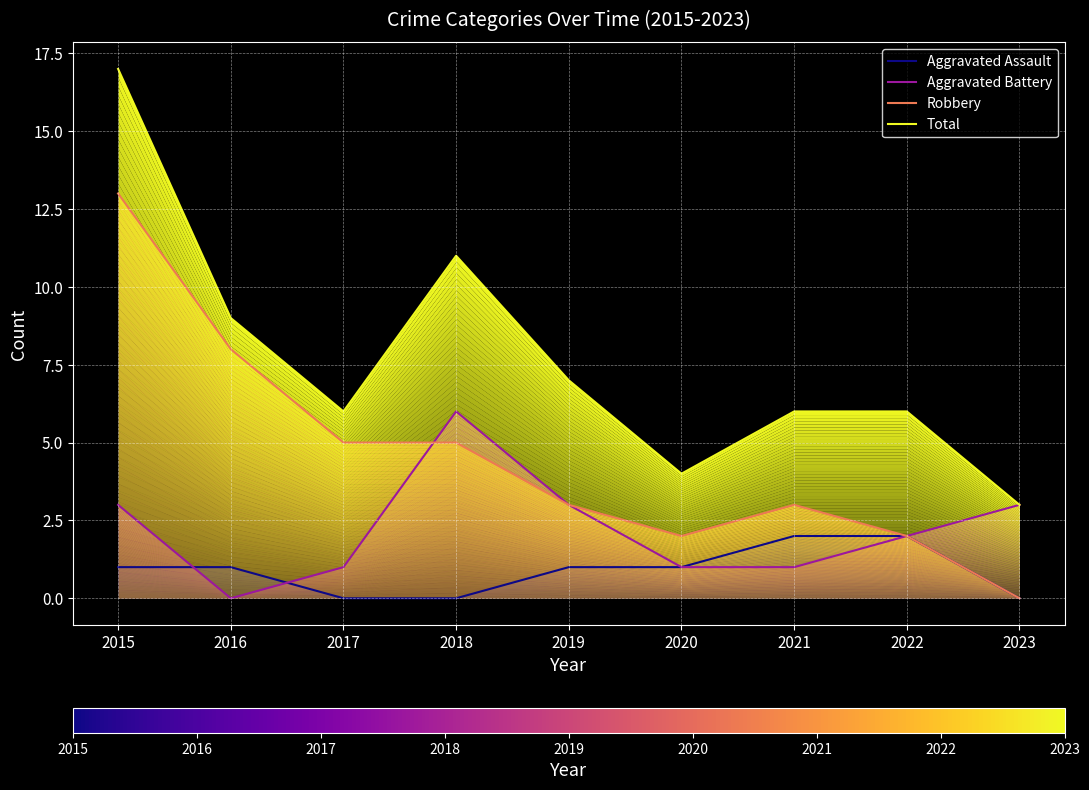

What are all the series names shown in the legend?

Aggravated Assault, Aggravated Battery, Robbery, Total